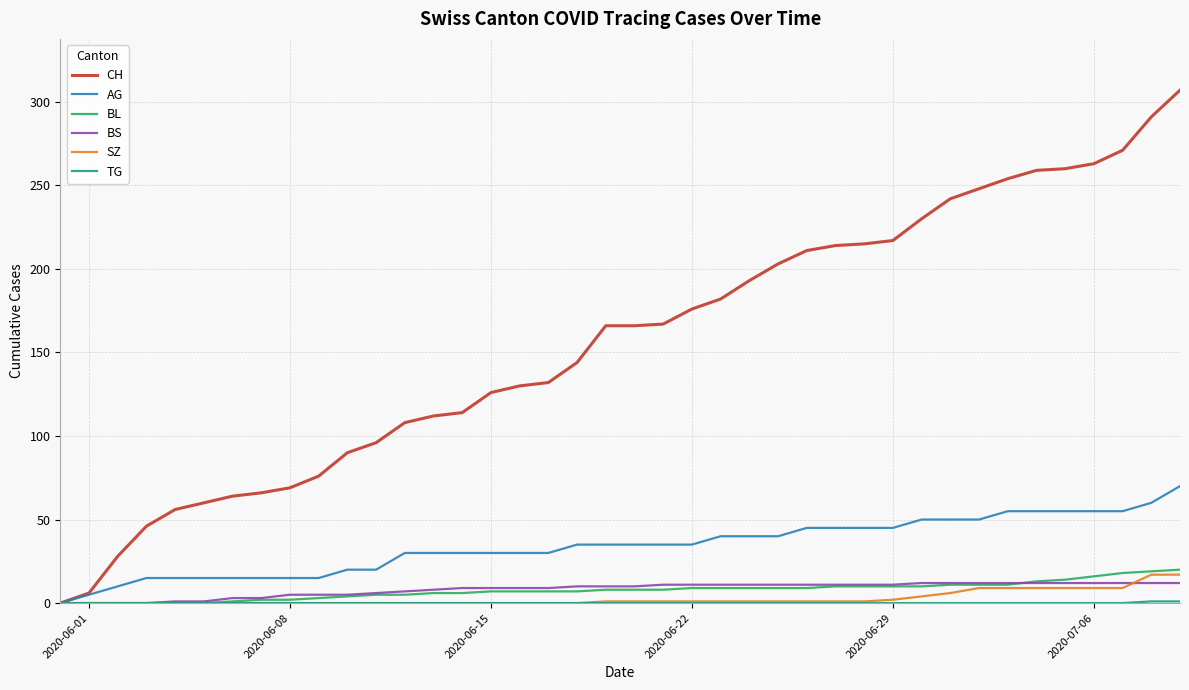

What is the highest value of the CH series?

307